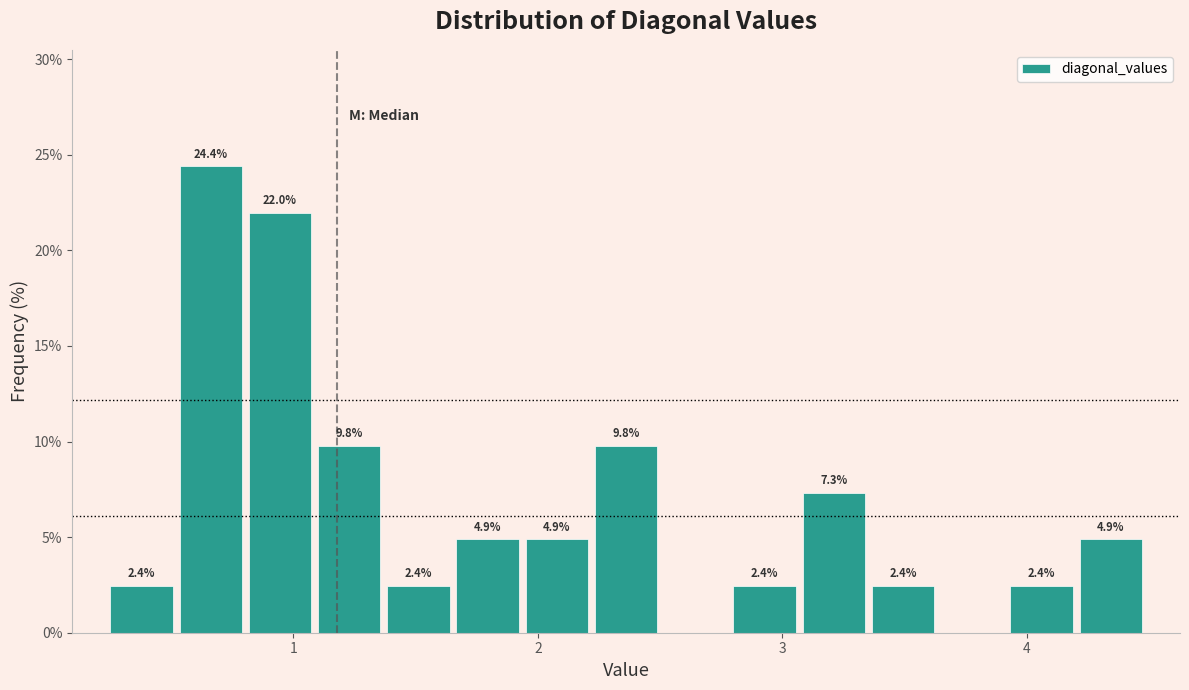

Read against the x-axis, roughly where is the centre of the tallest bar?

0.7